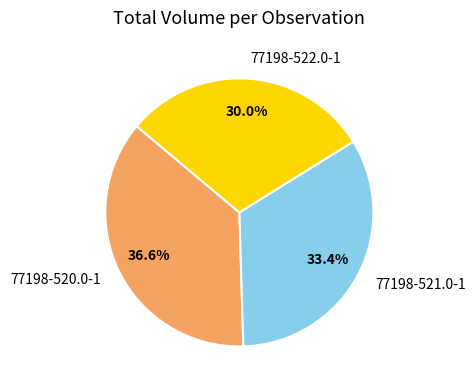

Does 77198-520.0-1 account for over 50% of the chart?

No